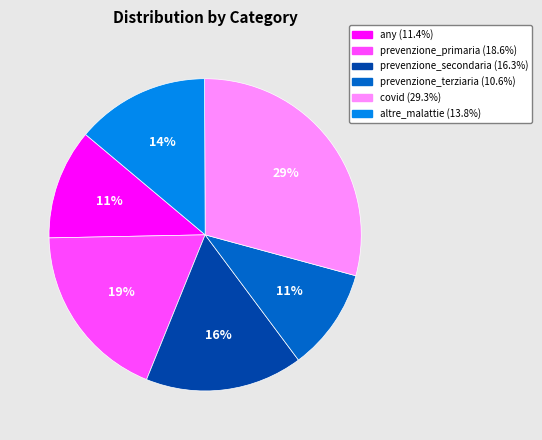

Is there a majority slice in this chart?

No